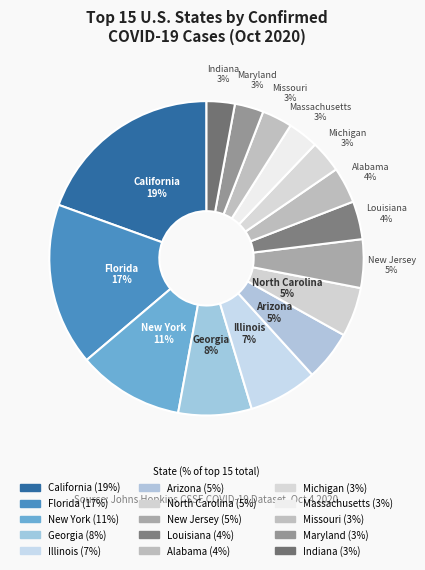

How many segments does this pie chart have?

15